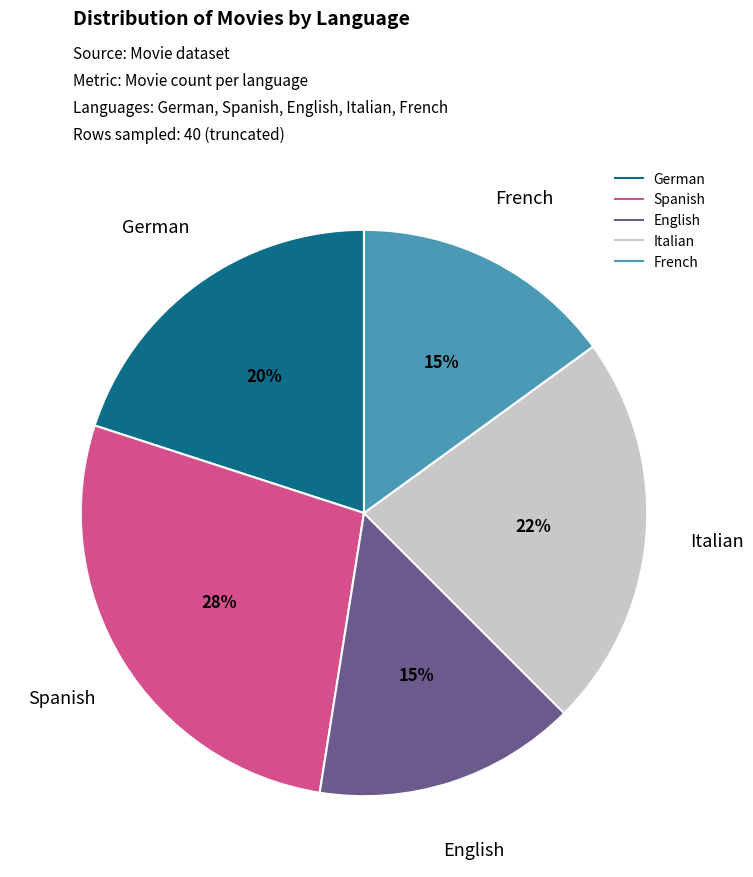

Does any single category account for the majority?

No